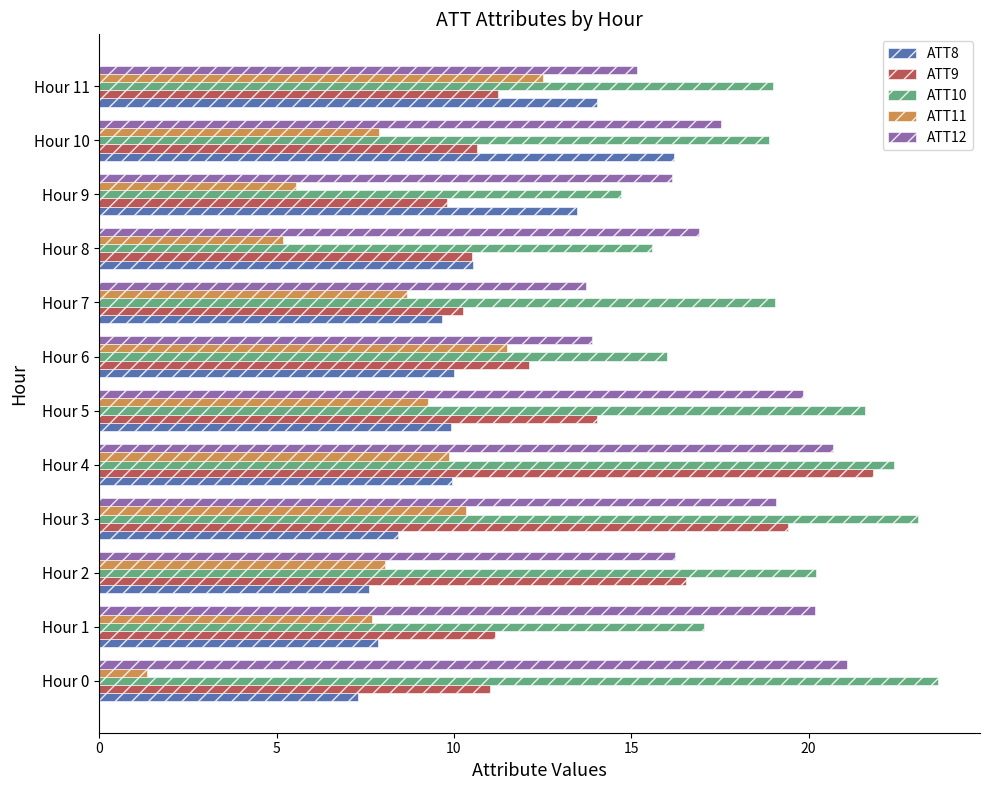

True or false: ATT10 has a value of 9.6 at Hour 2.

False